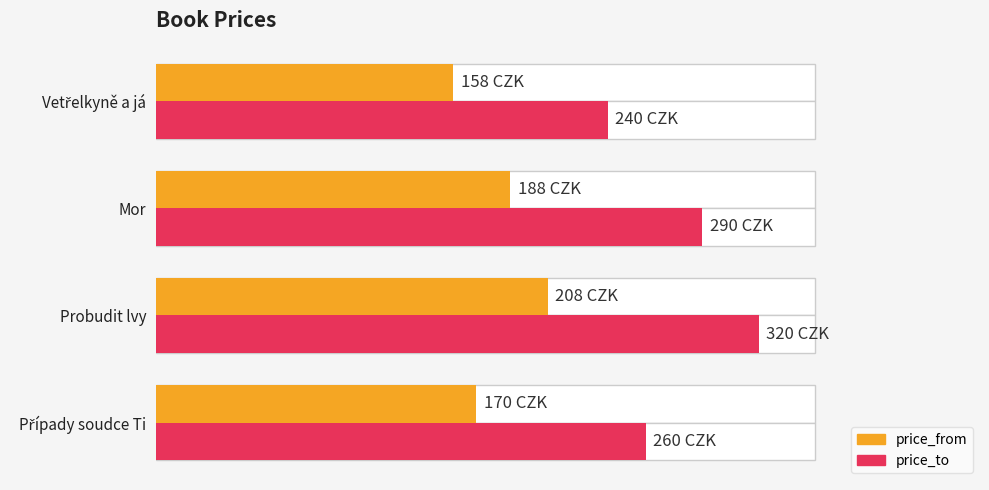

Which series changed the most between Probudit lvy and Mor?

price_to